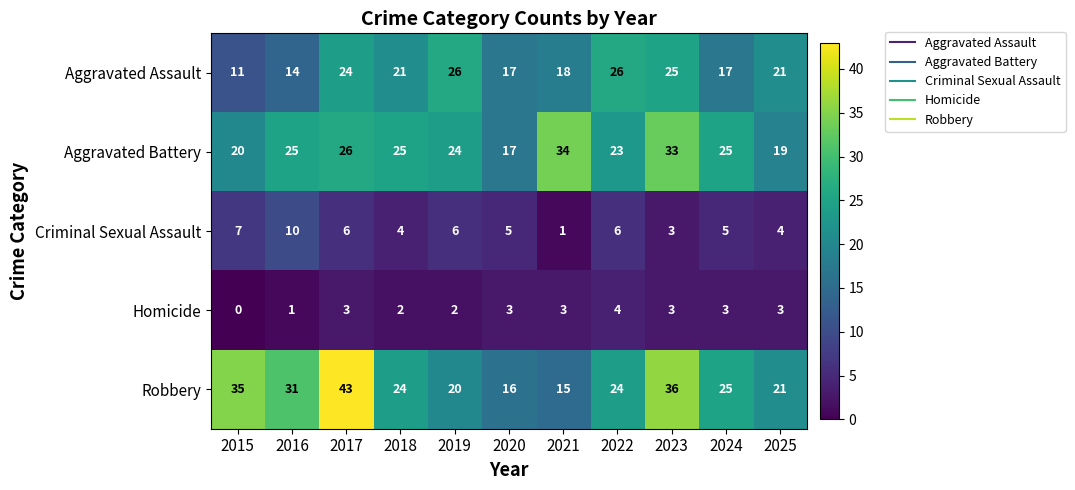

What is the spread (max minus min) of values at 2016?

30